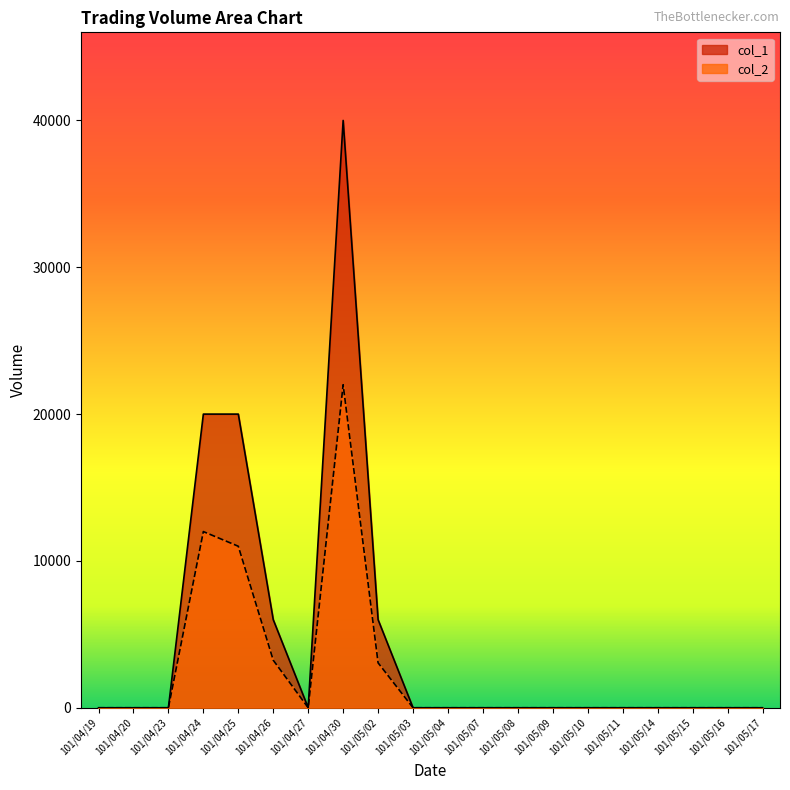

The col_1 series shows 22874 at 101/05/16. True or false?

False